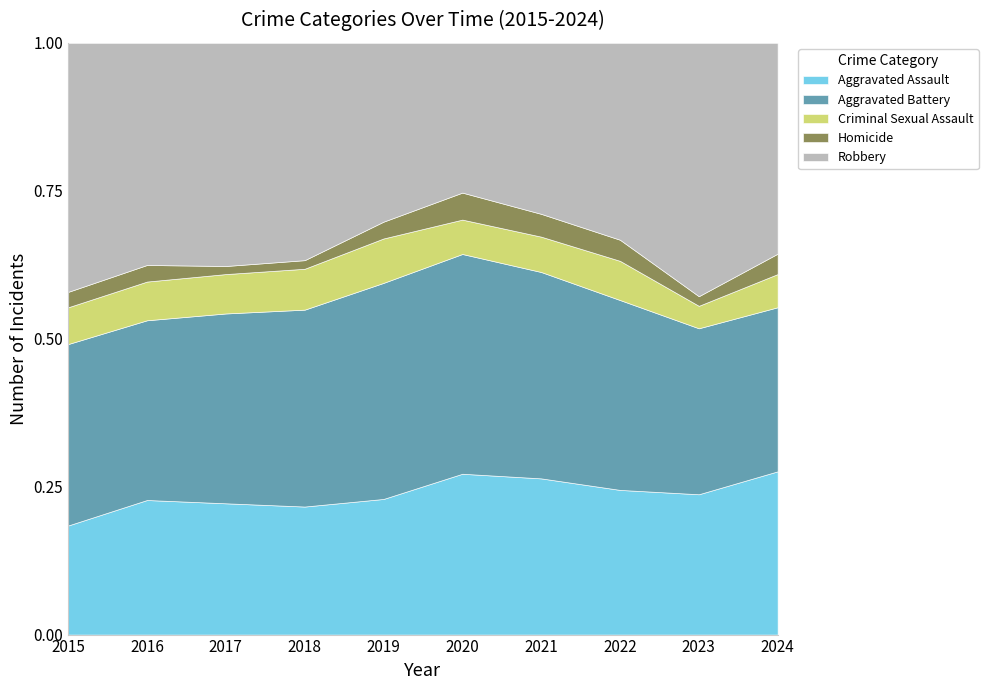

Is it true that Homicide equals 7 at 2020?

False